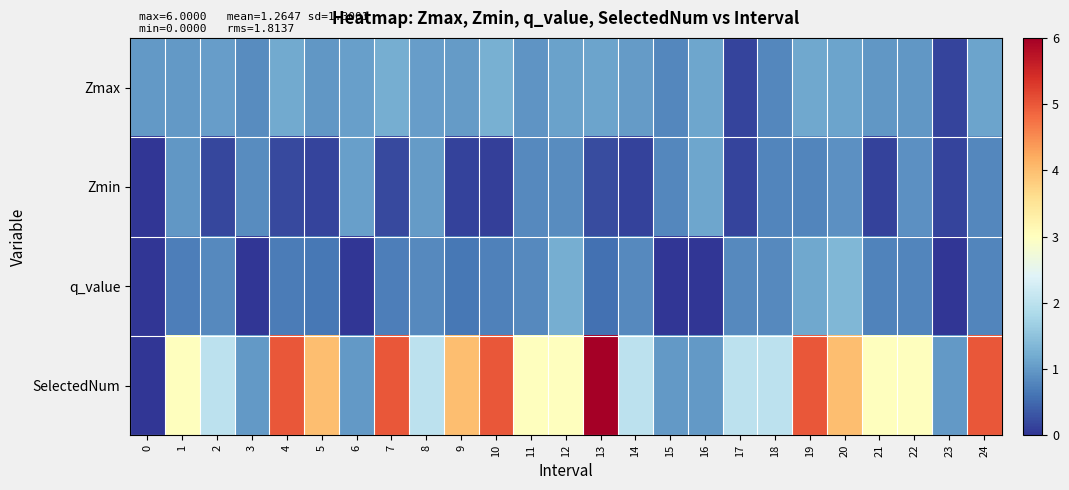

At 14, list the series in order from smallest to largest.

Zmin, q_value, Zmax, SelectedNum